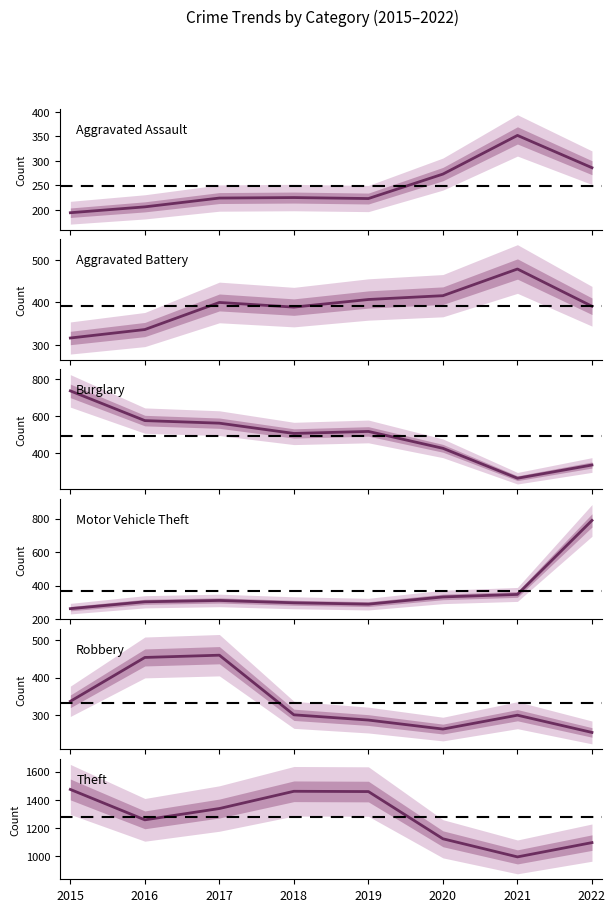

At which category does the chart reach its peak across all series?

2015